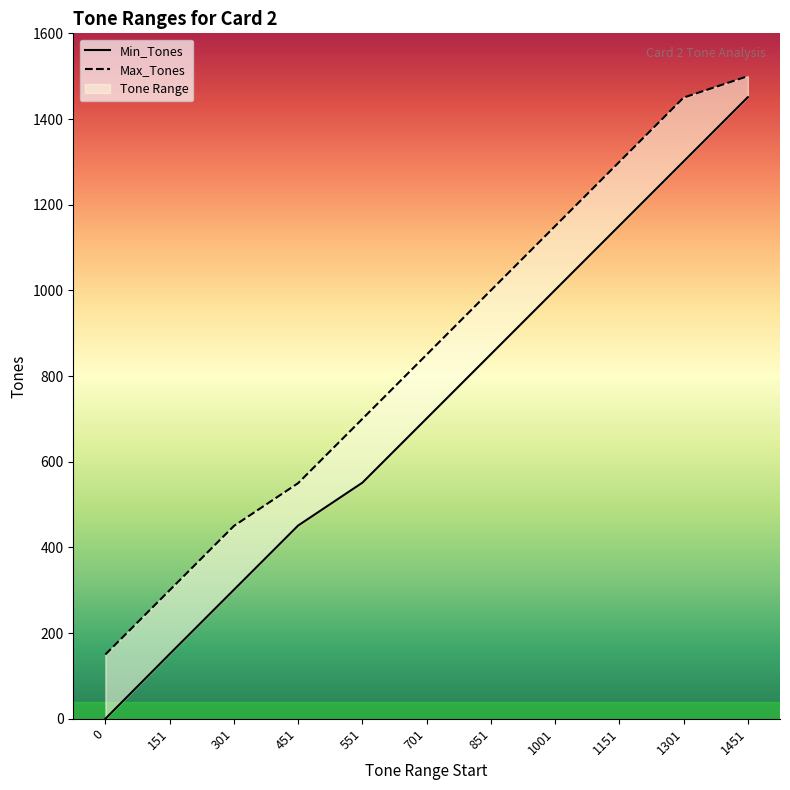

True or false: Min_Tones and Max_Tones intersect in this chart.

False